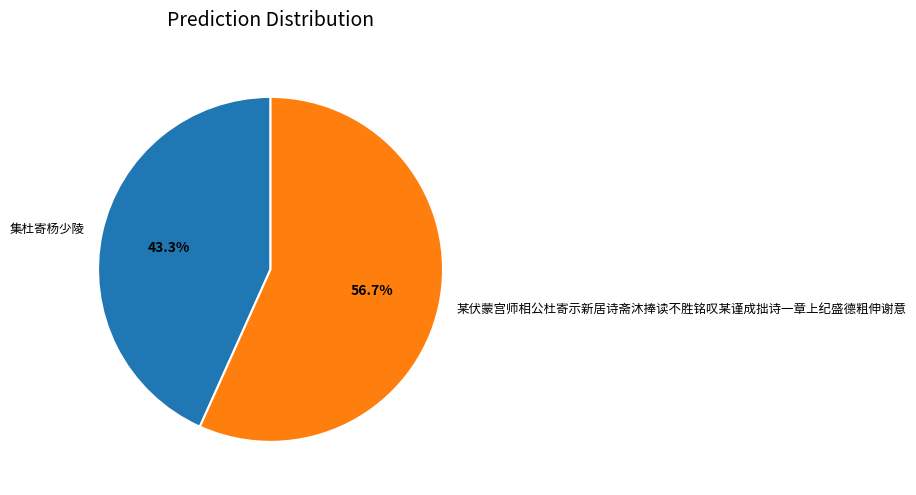

To the nearest percent, what is the combined percentage of 集杜寄杨少陵 and 某伏蒙宫师相公杜寄示新居诗斋沐捧读不胜铭叹某谨成拙诗一章上纪盛德粗伸谢意?

100%